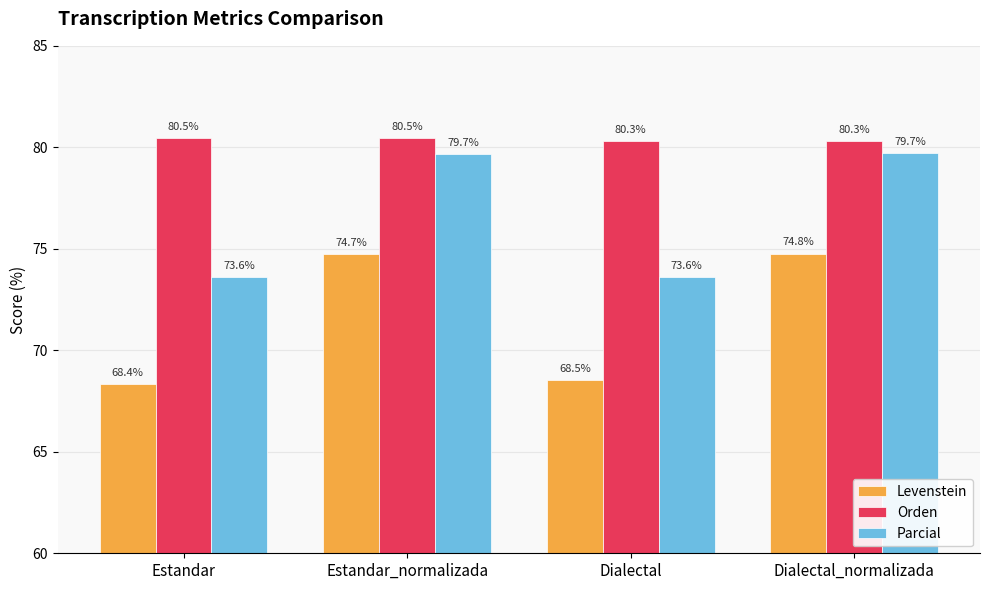

How many categories are shown in the chart?

4